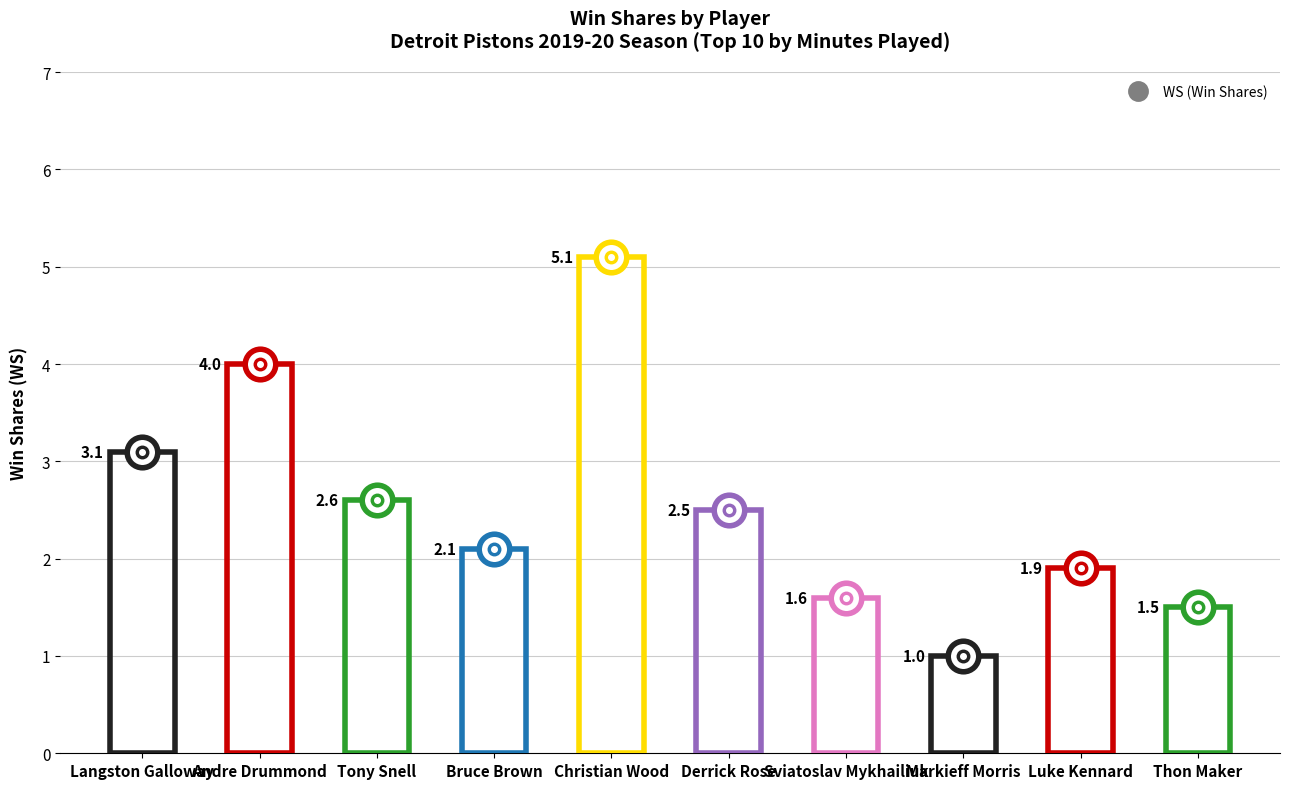

At how many categories does at least one series exceed 2?

6